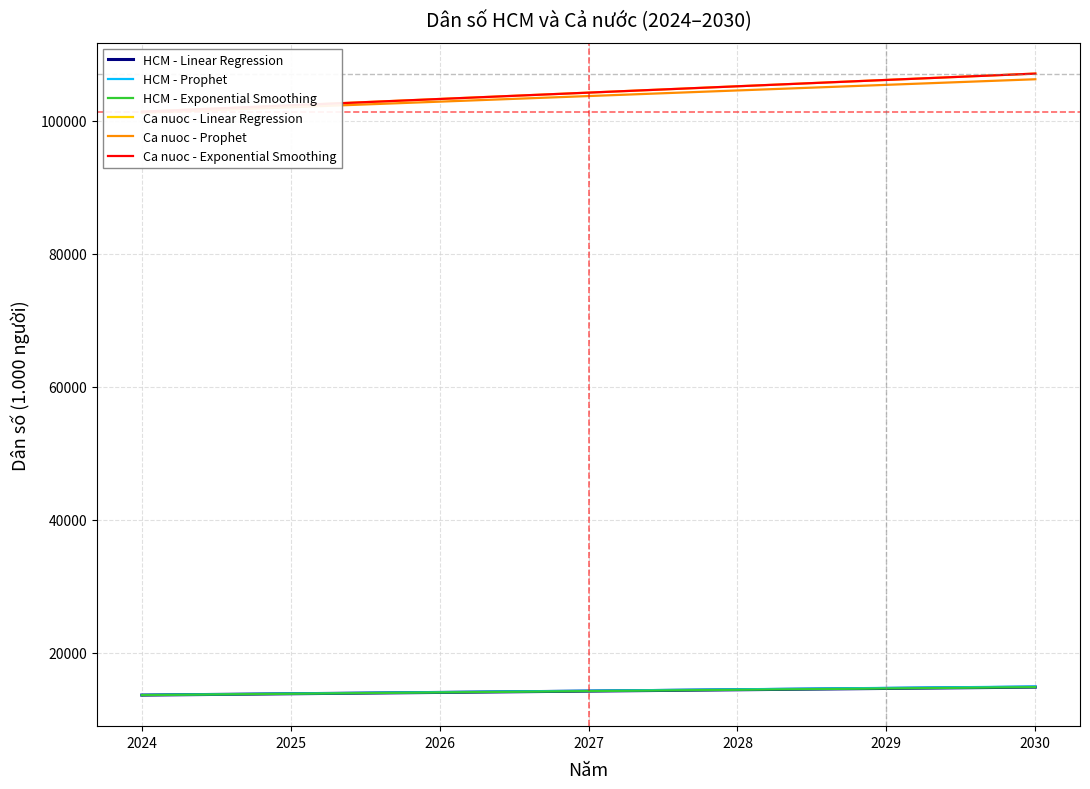

What is the sum of the Ca nuoc - Prophet values at 2025 and 2024?

203145.6